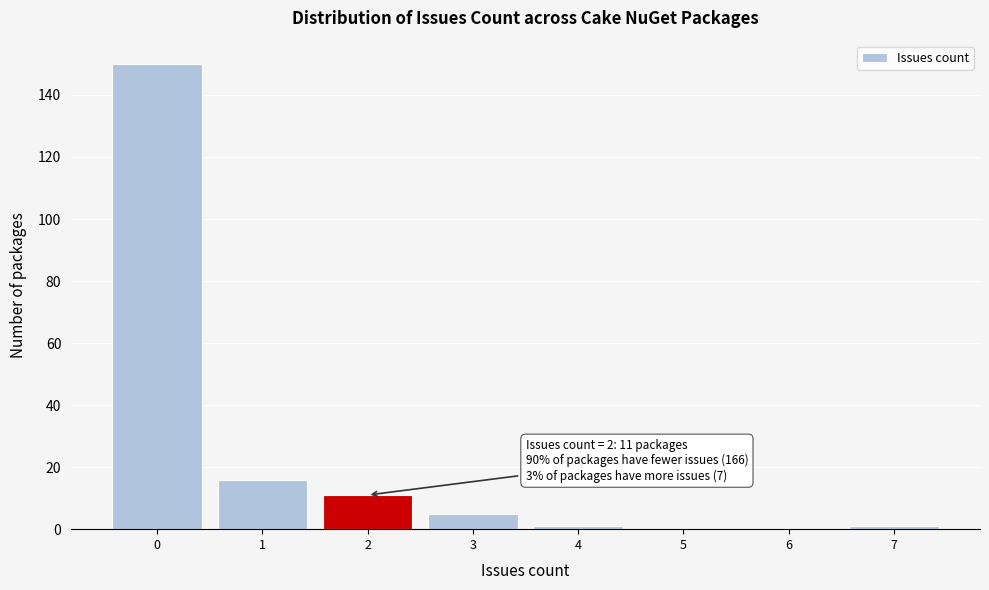

Which range on the x-axis has the tallest bar?

-0.5 to 0.5